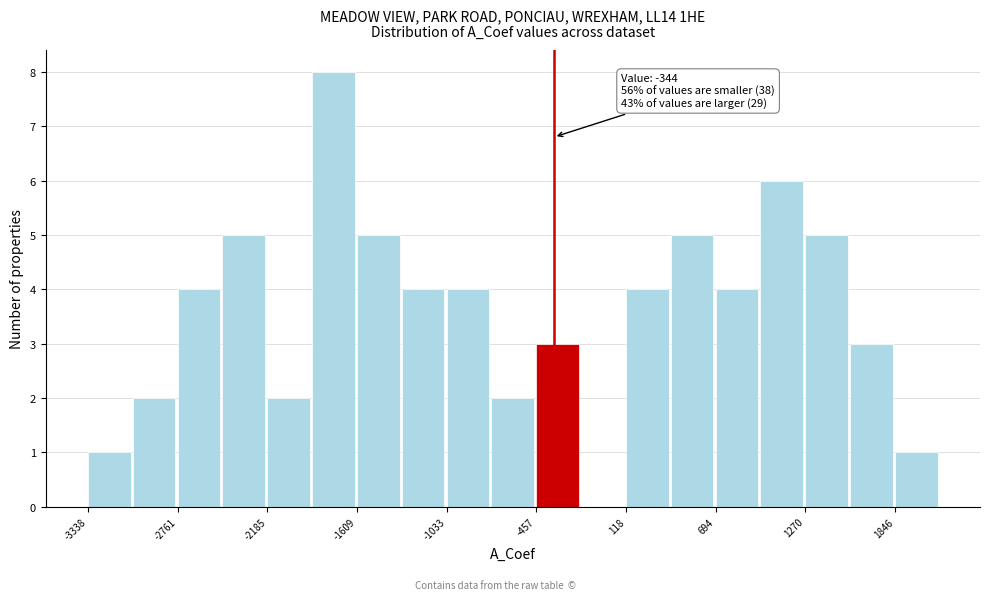

Read against the x-axis, roughly where is the centre of the tallest bar?

-1800